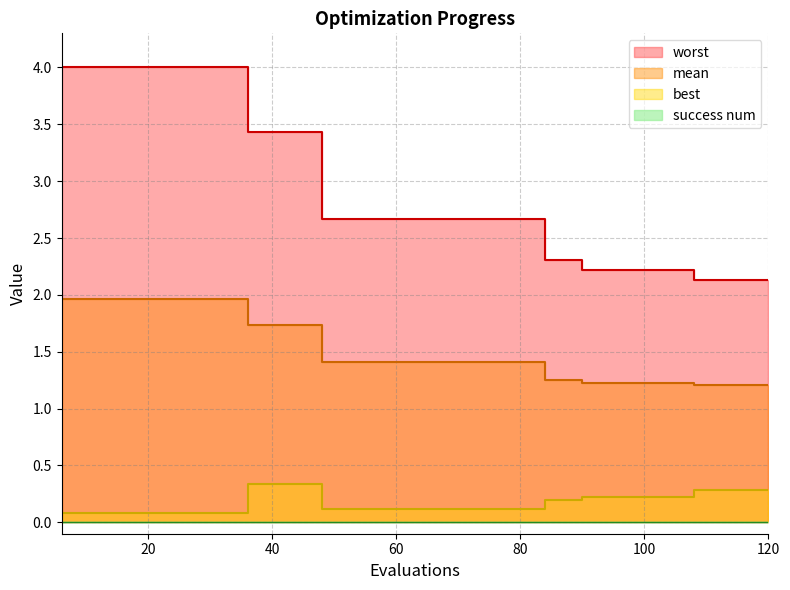

What is the value of the worst point at the 19th from the left?

2.1